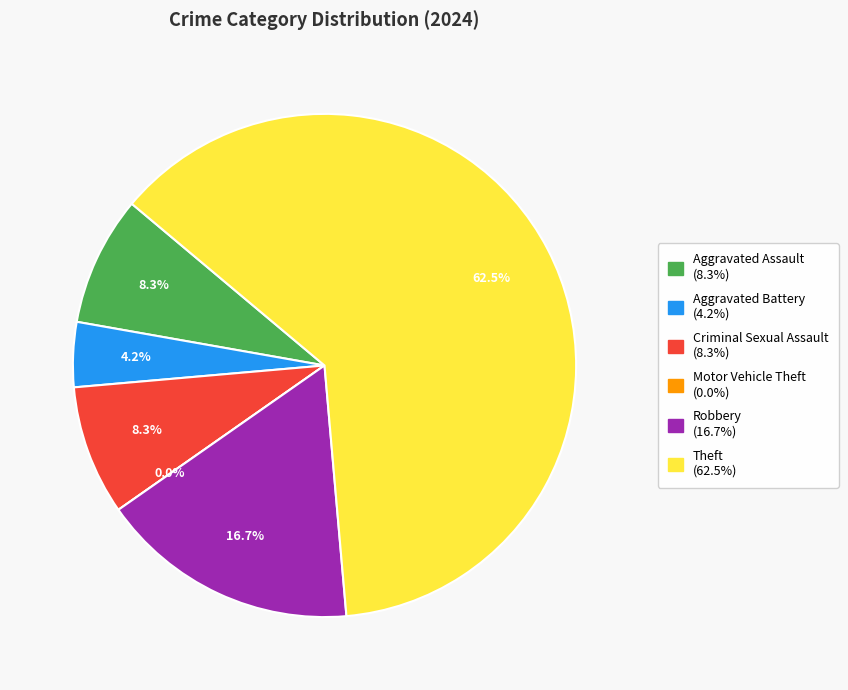

To the nearest percent, what portion does Theft represent?

62%